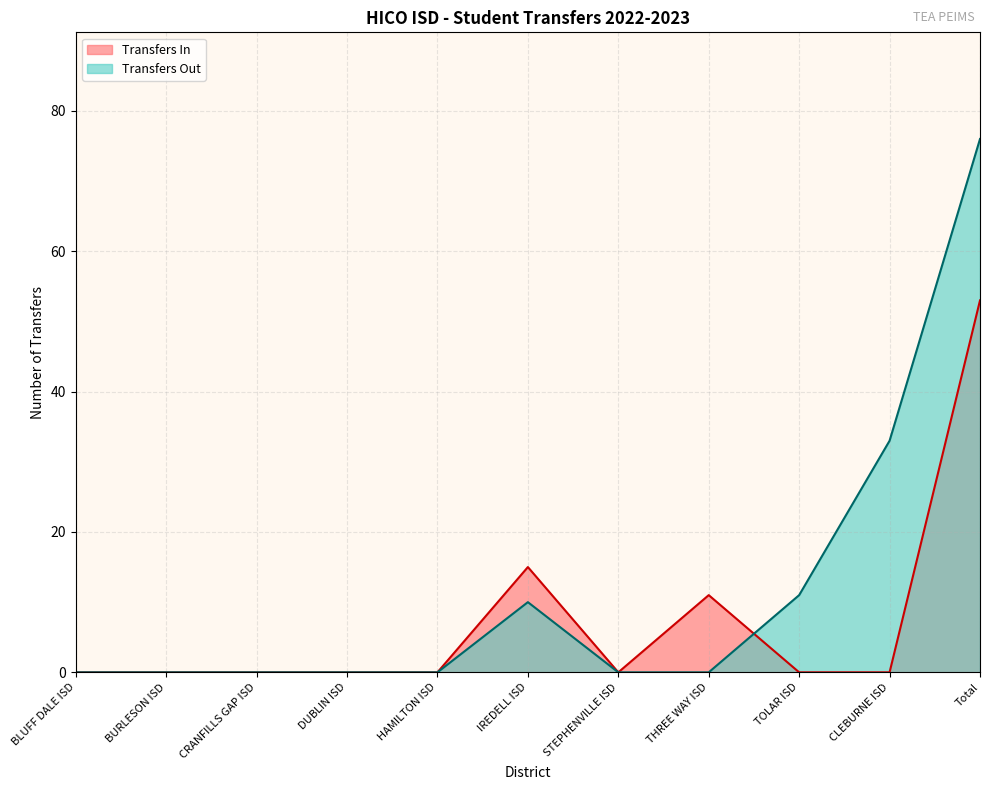

How many lines are shown in the chart?

2